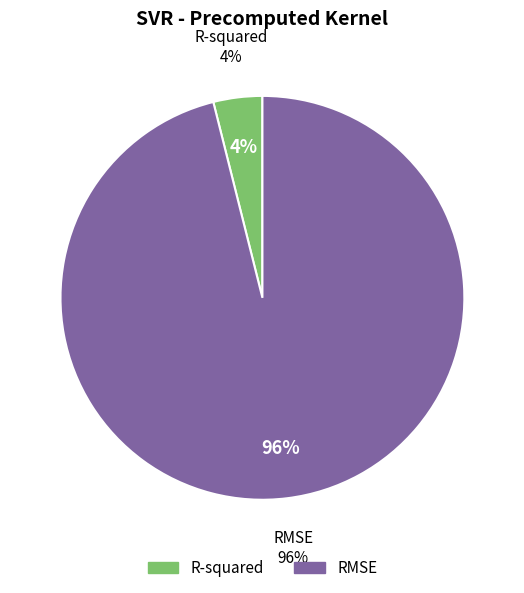

What portion of the pie excludes R-squared?

96.1%